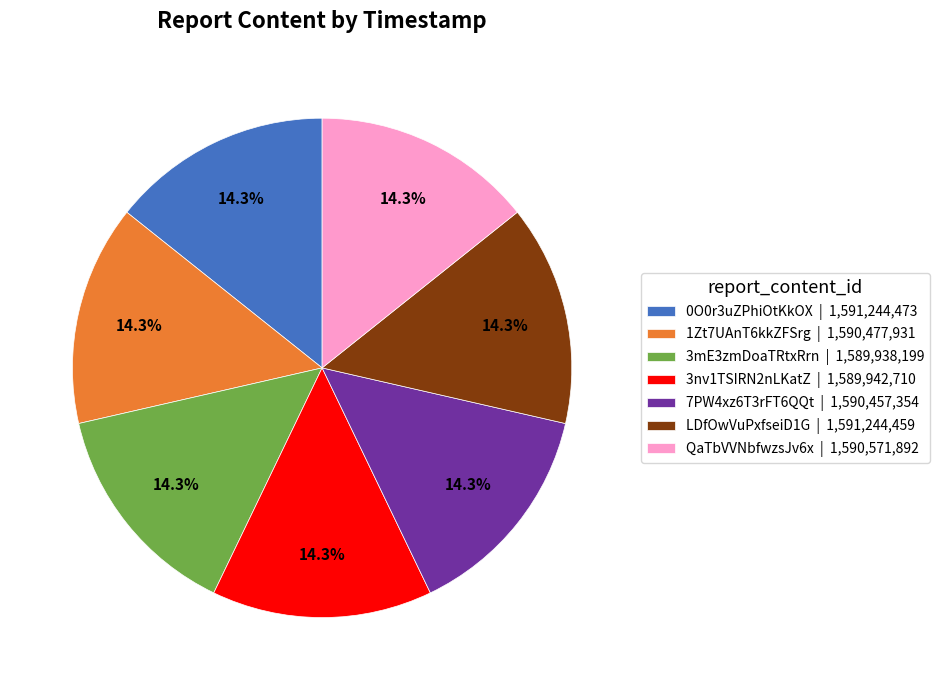

How many segments does this pie chart have?

7